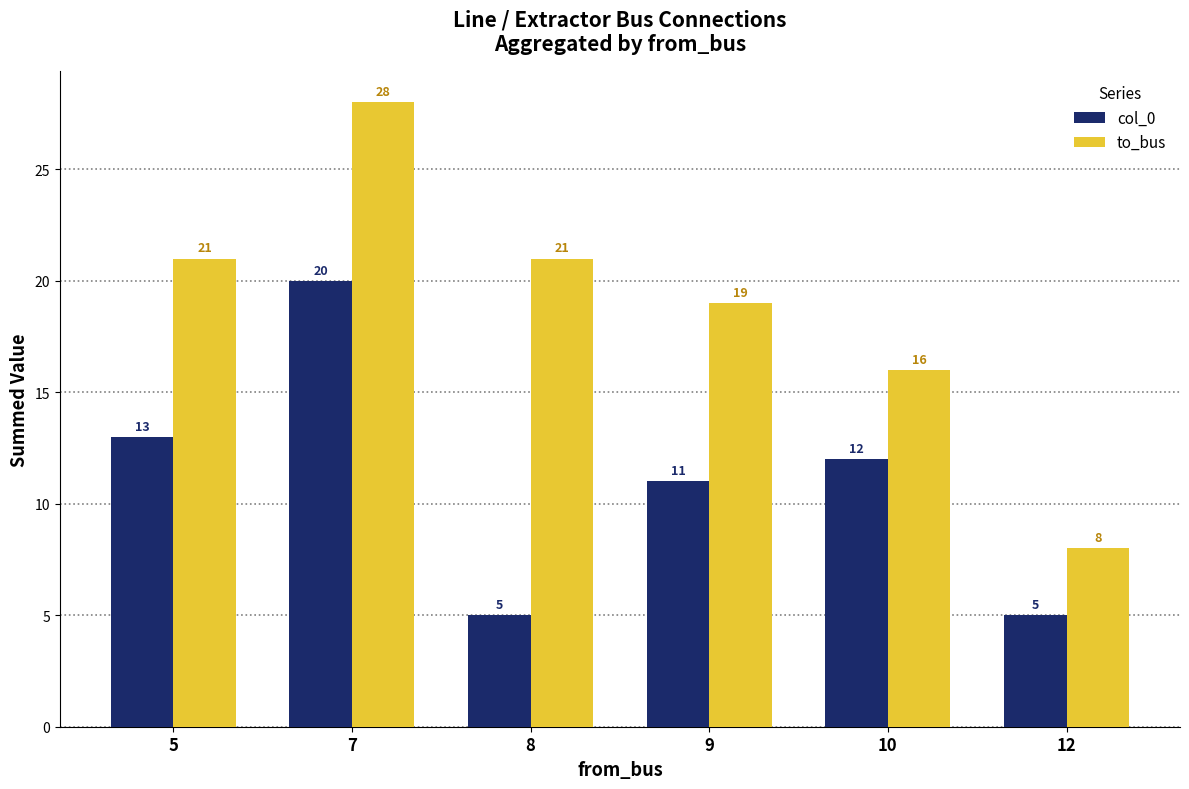

How many values in the col_0 series are below 12?

3